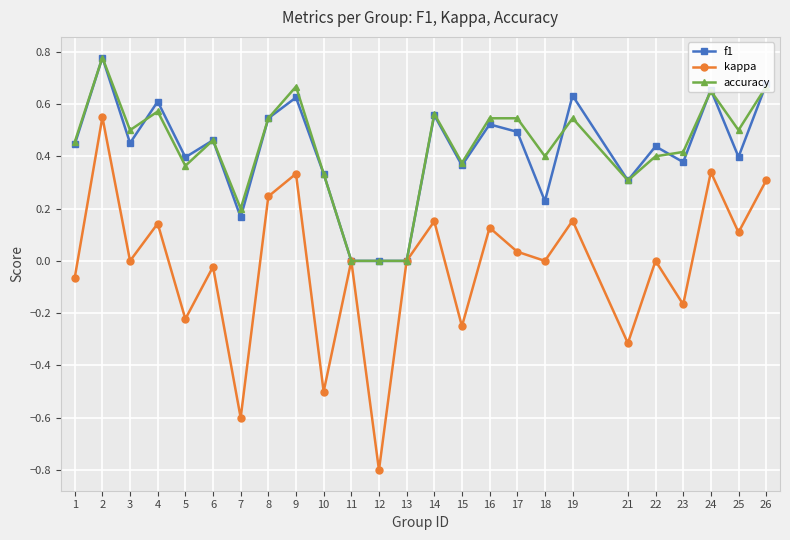

Is the value of f1 at 14 greater than the value of accuracy at 1?

Yes